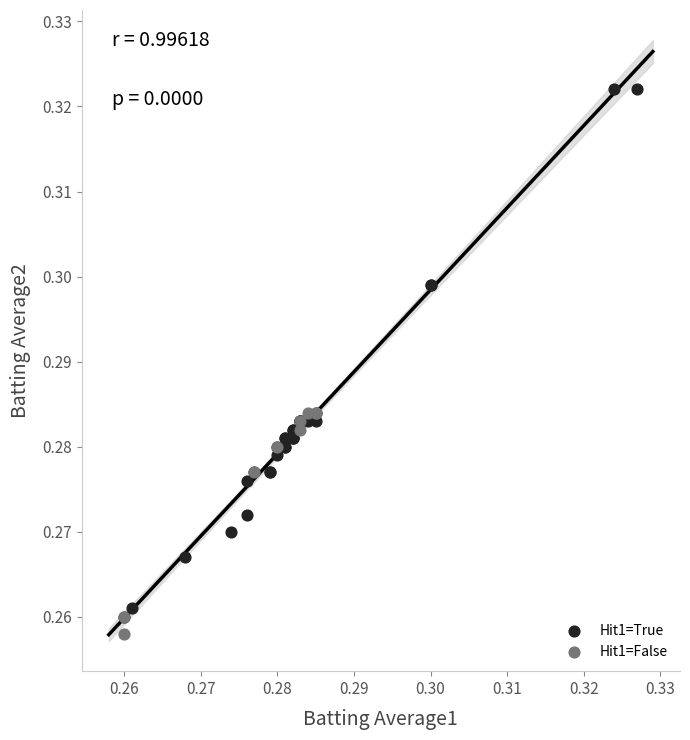

Which series contains the highest Y value?

Hit1=True